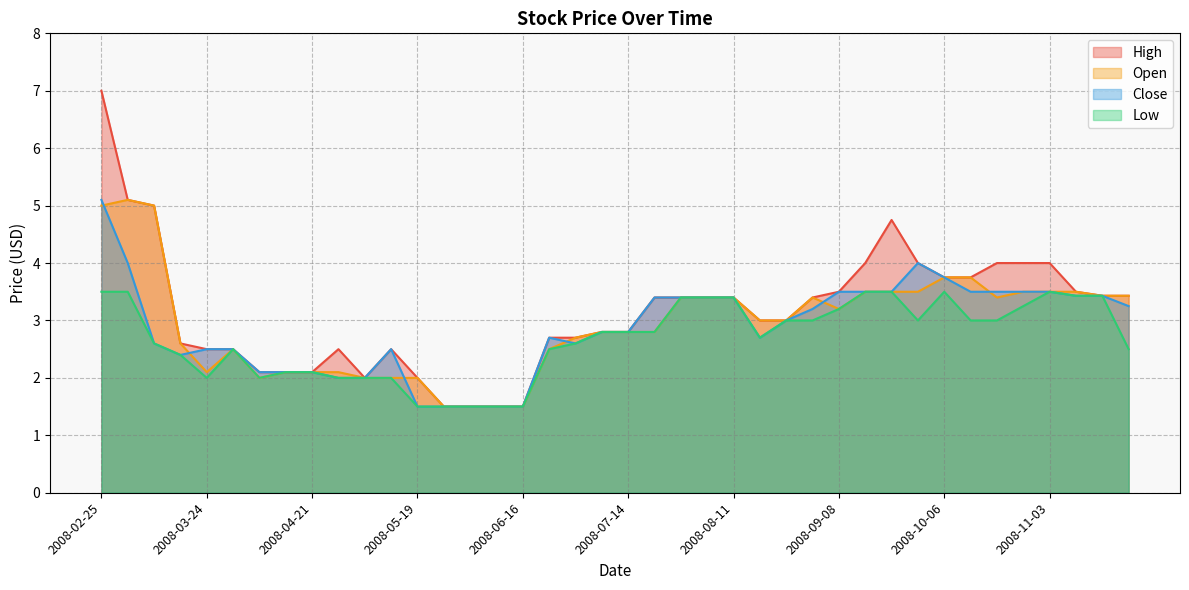

How many lines are shown in the chart?

4